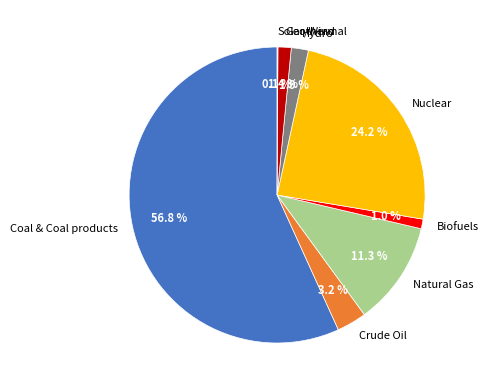

Is the sum of Nuclear and Hydro greater than half?

No